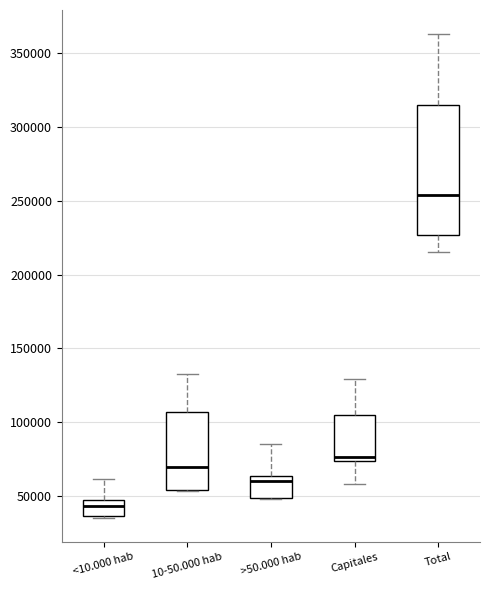

Which box is the tallest, from its lower edge to its upper edge?

Total